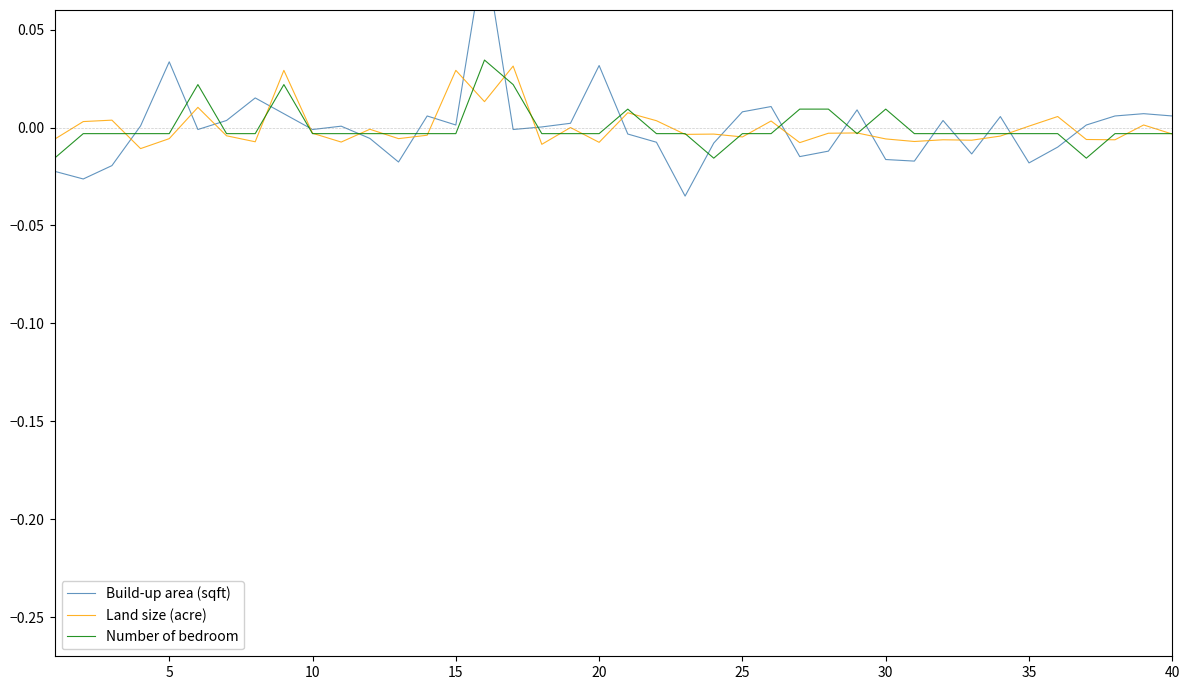

What are all the series names shown in the legend?

Build-up area (sqft), Land size (acre), Number of bedroom